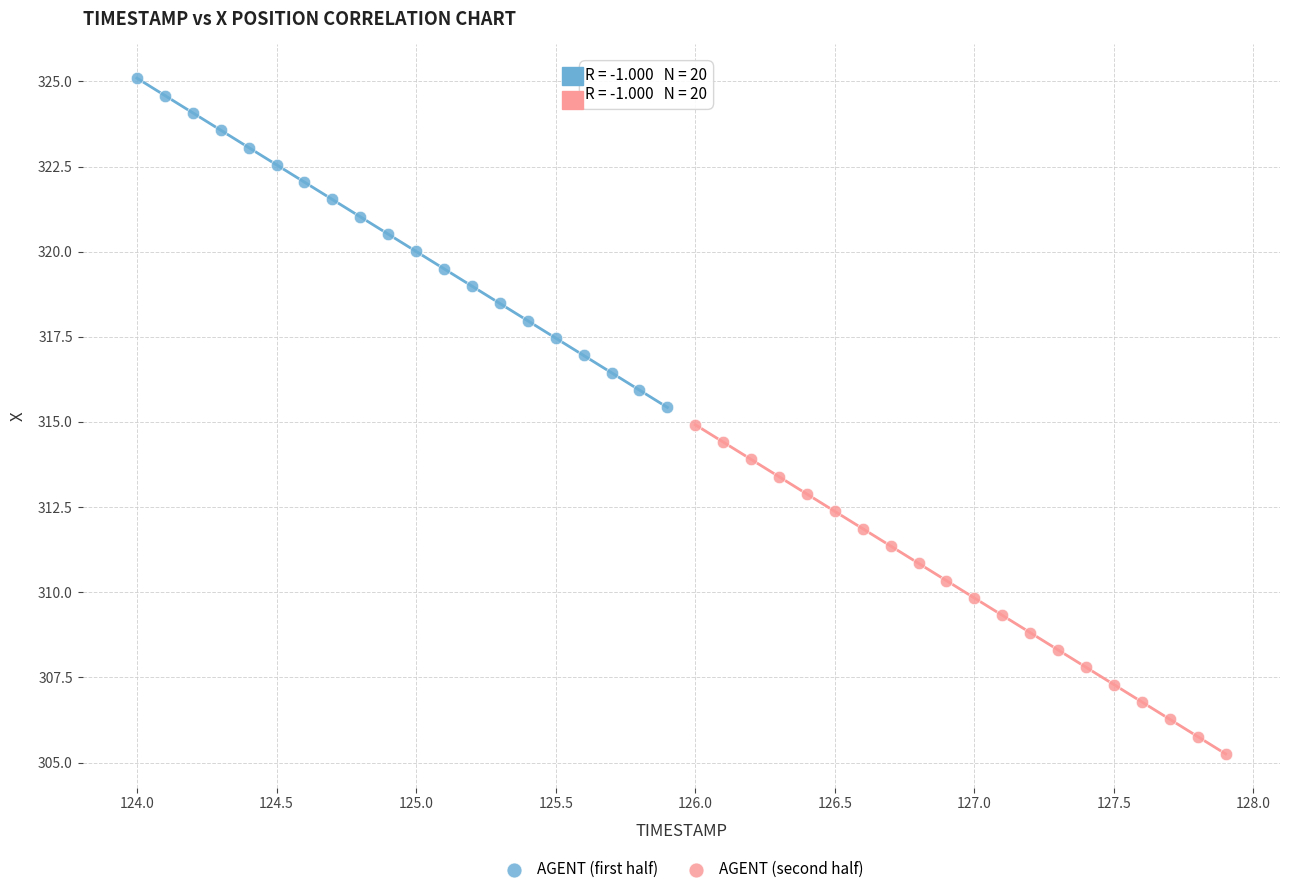

Which series reaches the minimum Y coordinate?

AGENT (second half)